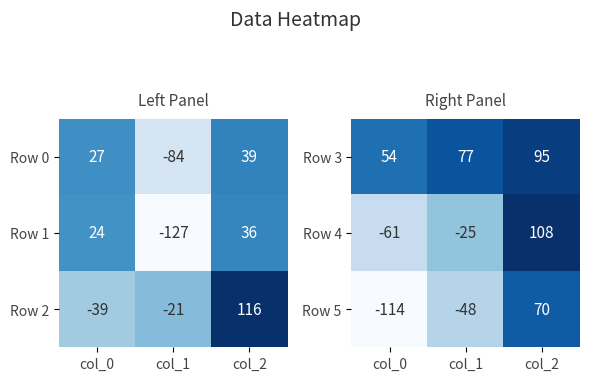

What is the approximate value of Row 4 at col_0, to the nearest 5?

-60